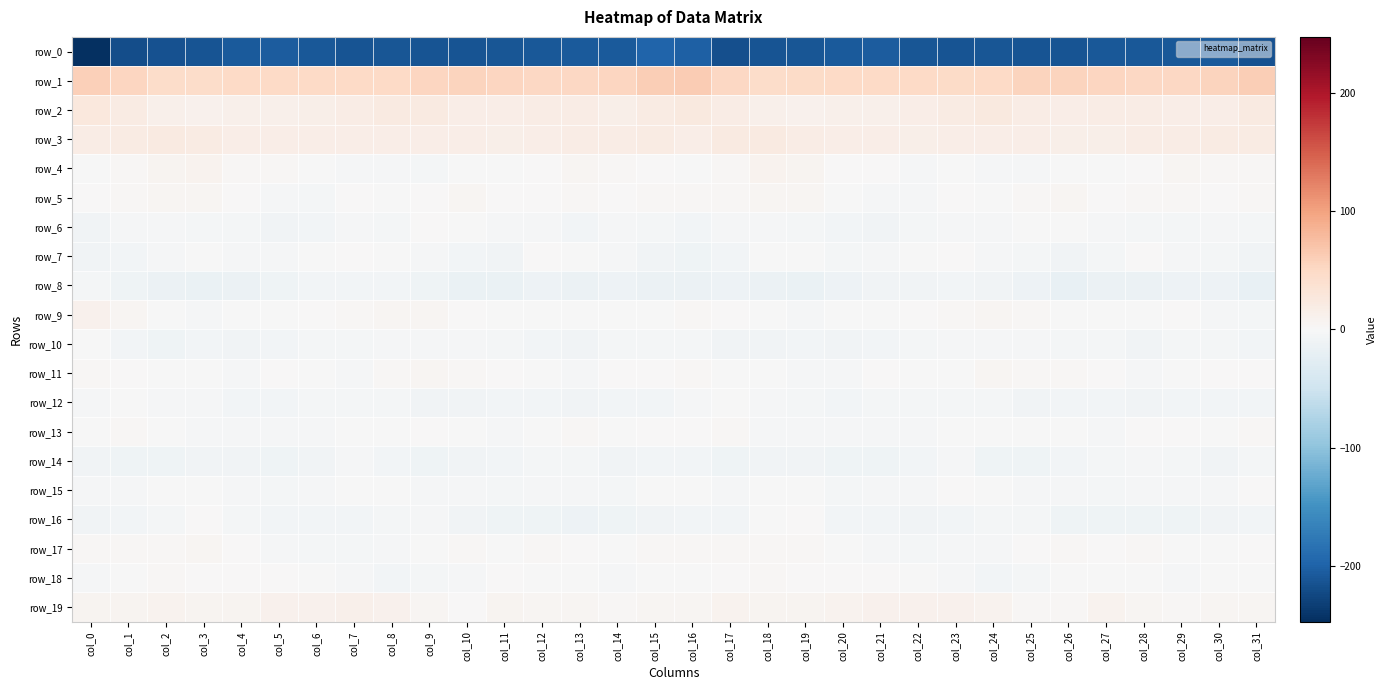

Reading left to right, list all the values displayed in this chart.

row_0: -247.4	-219.2	-216.2	-212.7	-208.1	-205.9	-209.9	-213.3	-211.7	-213.5	-213.9	-211.4	-210.2	-208.5	-208.3	-198.7	-201.1	-216.7	-214.4	-211.2	-206.8	-206.5	-212.0	-213.0	-212.2	-213.8	-213.4	-210.5	-209.5	-208.8	-206.9	-215.9
row_1: 59.7	52.7	46.4	45.2	49.8	49.3	48.7	48.8	48.8	53.8	55.5	52.9	51.3	51.6	53.9	60.1	62.2	50.9	45.5	46.7	50.1	48.9	49.0	48.1	50.1	55.5	54.2	52.6	51.1	52.1	55.1	60.8
row_2: 25.2	19.4	13.2	11.3	12.5	13.3	13.8	19.3	22.3	22.1	15.5	17.3	18.8	18.6	15.3	20.6	24.8	17.6	12.1	11.3	13.4	13.0	15.6	20.4	23.2	19.3	15.6	18.3	19.0	17.2	15.5	22.9
row_3: 18.4	19.9	22.7	20.1	15.9	17.2	15.8	15.9	16.4	16.2	15.9	15.1	16.6	19.0	18.8	19.6	16.9	21.7	22.1	18.2	15.9	17.3	15.0	16.4	16.1	16.4	15.4	15.4	17.7	18.7	19.6	20.2
row_4: -1.0	2.4	6.6	8.1	2.3	2.3	-1.7	-2.6	-2.4	-4.5	-1.2	-1.0	0.2	4.1	2.7	1.4	-0.0	3.8	8.1	6.0	1.8	1.5	-3.0	-1.9	-3.7	-3.4	-0.5	-0.9	1.7	4.4	2.2	3.5
row_5: 1.6	2.9	4.9	5.5	0.5	-2.2	-4.0	0.0	-0.4	0.6	5.5	1.3	1.7	2.8	1.5	2.1	2.8	3.4	5.5	4.1	-1.3	-2.5	-3.6	1.0	-1.1	2.7	4.8	0.6	2.6	2.3	1.3	3.0
row_6: -9.4	-2.6	-2.6	-4.1	-5.5	-8.1	-6.4	-2.0	-3.9	0.2	-0.9	-3.5	-3.2	-6.0	-3.7	-5.3	-5.9	-2.4	-3.5	-4.5	-6.4	-8.4	-3.9	-3.0	-2.4	-0.1	-1.6	-3.6	-4.2	-5.7	-3.1	-4.3
row_7: -9.3	-7.5	-2.9	-1.3	-3.8	-3.8	-1.5	0.7	-1.0	-3.3	-6.9	-8.8	0.0	-1.7	-3.0	-8.0	-10.0	-6.7	-1.8	-1.9	-4.6	-2.7	-0.8	0.6	-1.9	-4.2	-9.1	-5.4	0.4	-2.5	-4.3	-8.5
row_8: -5.5	-9.9	-13.6	-15.7	-14.6	-9.8	-7.4	-7.4	-7.3	-10.4	-16.1	-16.7	-13.4	-13.6	-12.1	-15.0	-15.1	-12.9	-14.2	-16.0	-13.0	-8.2	-7.9	-6.9	-8.2	-12.2	-17.8	-14.7	-13.6	-13.2	-12.4	-19.0
row_9: 10.8	4.0	-0.4	-3.3	-1.1	-0.7	0.4	2.4	5.1	4.7	1.1	-1.0	-1.7	-0.0	-1.1	-1.0	1.9	1.0	-1.1	-3.0	-0.6	-0.3	0.6	3.8	5.2	3.5	-0.2	-1.1	-1.4	0.7	-2.2	-3.9
row_10: -1.1	-6.8	-9.8	-7.6	-8.6	-7.3	-5.7	-4.4	-3.5	-2.8	-3.8	-5.5	-6.3	-7.9	-4.1	-4.1	-4.0	-9.1	-8.4	-7.4	-8.9	-6.3	-5.6	-3.7	-3.3	-2.6	-5.0	-5.2	-7.8	-5.8	-4.5	-6.5
row_11: 3.8	0.7	-1.6	-1.9	-3.5	0.5	-0.4	-2.1	2.5	4.0	2.4	1.3	-1.0	-3.1	1.2	1.9	2.3	-0.3	-1.6	-2.6	-2.1	1.1	-1.6	-1.3	4.0	3.3	2.1	0.7	-2.7	-1.4	1.7	0.6
row_12: -3.8	-0.9	-2.8	-3.3	-6.2	-6.3	-4.4	-5.0	-4.7	-8.0	-8.2	-6.6	-6.9	-8.0	-5.8	-6.4	-3.4	-0.6	-3.5	-4.0	-7.0	-5.1	-4.9	-5.1	-5.3	-9.0	-7.4	-6.3	-7.9	-6.8	-6.2	-6.6
row_13: -0.5	2.3	-0.6	-2.7	-2.5	-3.0	-3.5	-1.4	-0.8	0.1	-1.7	-3.1	-1.5	2.2	-0.6	0.5	1.0	2.4	-2.2	-2.9	-2.6	-3.0	-3.2	-1.0	-0.1	-0.9	-1.9	-3.6	1.0	1.2	-0.4	2.4
row_14: -9.7	-11.4	-10.2	-8.0	-8.9	-10.9	-8.3	-3.8	-7.0	-11.6	-7.9	-6.3	-4.6	-4.2	-8.0	-6.2	-7.6	-11.3	-9.1	-8.0	-10.0	-10.0	-7.1	-3.2	-9.8	-10.7	-6.8	-5.8	-3.6	-5.7	-8.1	-4.3
row_15: -3.4	-3.2	-1.7	-1.0	-3.3	-4.4	-3.5	-1.0	-0.5	-3.0	-3.2	-5.1	-3.8	-3.2	-4.4	-1.2	-1.0	-2.6	-1.1	-1.5	-4.2	-3.7	-3.5	0.5	-1.6	-3.4	-3.8	-4.8	-3.1	-3.6	-3.7	0.9
row_16: -8.4	-7.5	-4.1	1.4	-4.6	-6.8	-7.5	-7.0	-5.2	-3.5	-7.8	-11.0	-10.0	-12.1	-9.8	-8.0	-7.1	-7.1	-1.2	0.3	-6.1	-6.9	-7.9	-6.1	-4.1	-4.5	-9.8	-10.3	-11.0	-11.5	-8.9	-7.6
row_17: 3.1	3.2	3.3	3.9	0.5	-2.3	-4.3	-4.2	-2.5	-0.4	3.3	-0.2	2.6	1.3	-1.2	2.1	3.2	2.9	3.4	3.5	-0.9	-3.2	-4.9	-3.3	-2.1	1.7	2.1	0.2	3.1	-0.3	-0.7	0.4
row_18: -2.3	-0.6	3.3	1.7	0.6	0.3	-0.2	-2.1	-6.0	-5.5	-2.4	0.2	-0.8	-1.9	-2.3	-0.0	-1.4	0.6	2.8	1.5	0.4	0.2	-0.7	-3.7	-6.4	-4.5	-1.1	-0.2	-0.7	-2.7	-1.6	-0.5
row_19: 6.4	7.6	9.0	5.9	7.7	11.0	10.0	11.6	10.1	5.5	1.5	7.6	5.8	4.1	3.8	5.3	5.6	8.3	7.4	6.1	9.3	10.7	10.9	11.1	9.0	2.7	3.6	7.8	5.0	3.4	4.5	5.1